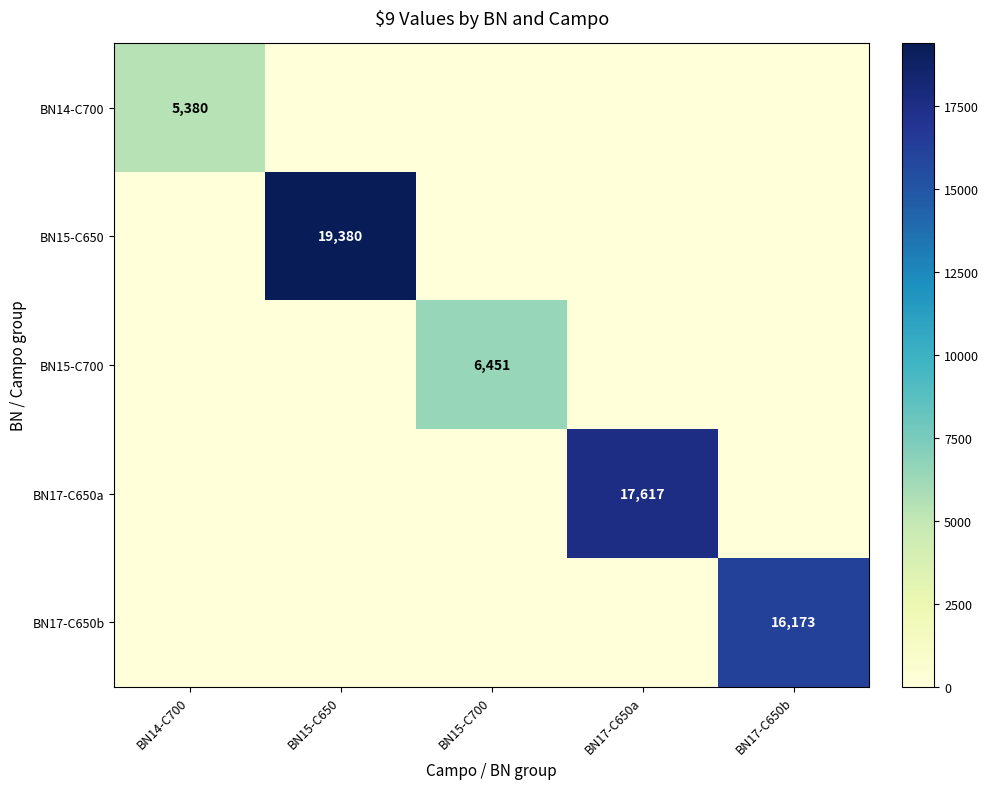

The BN15-C700 series shows 6451 at BN15-C700. True or false?

True